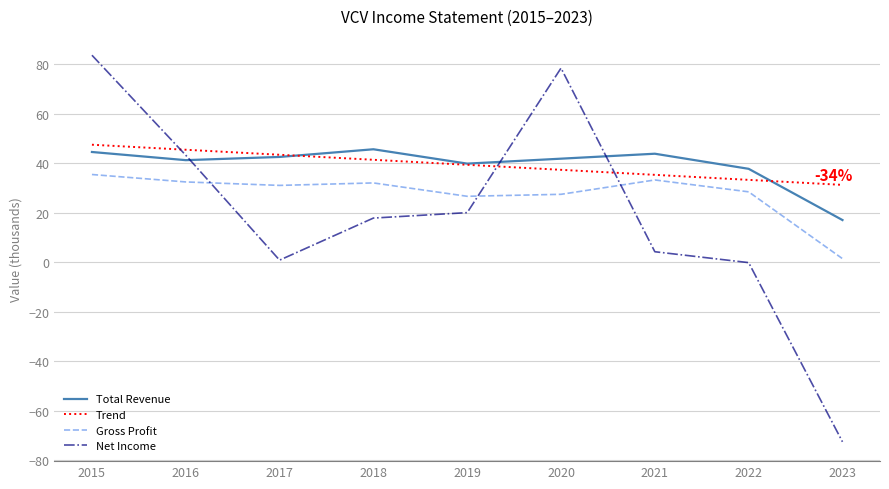

What is the greatest value displayed?

83.6